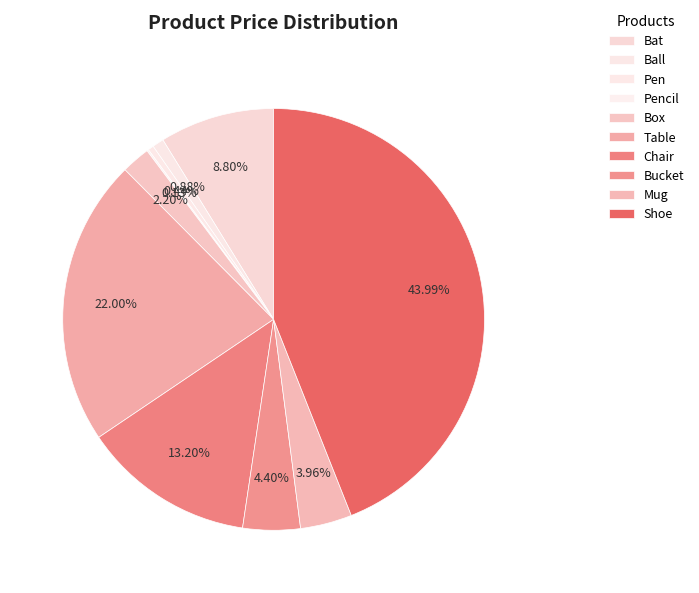

The Chair slice represents 2% of the pie. True or false?

False